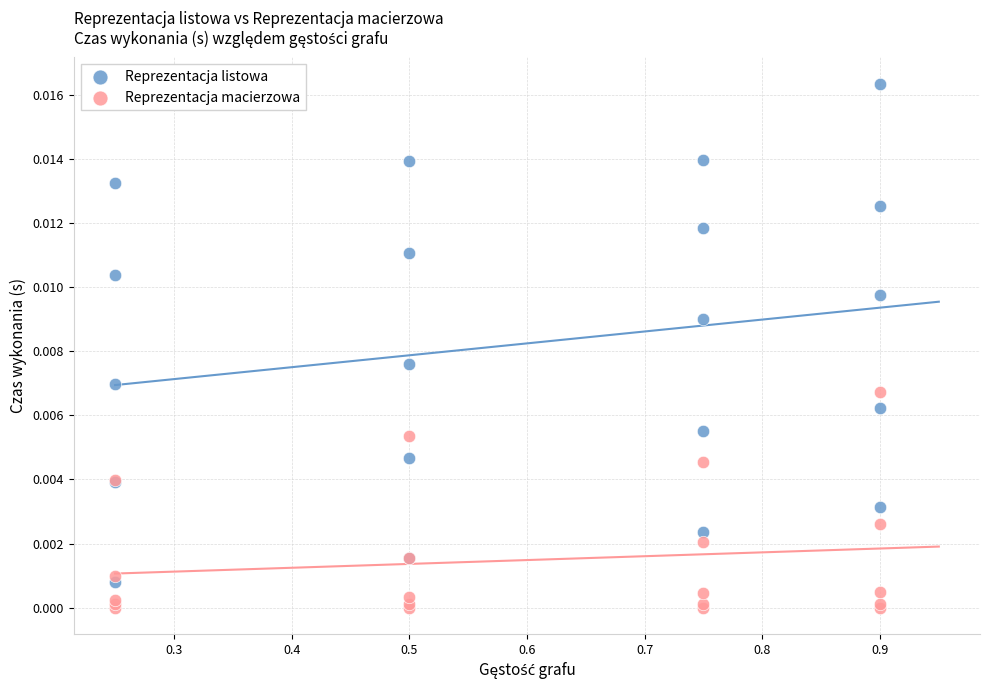

What are all the series names shown in the legend?

Reprezentacja listowa, Reprezentacja macierzowa